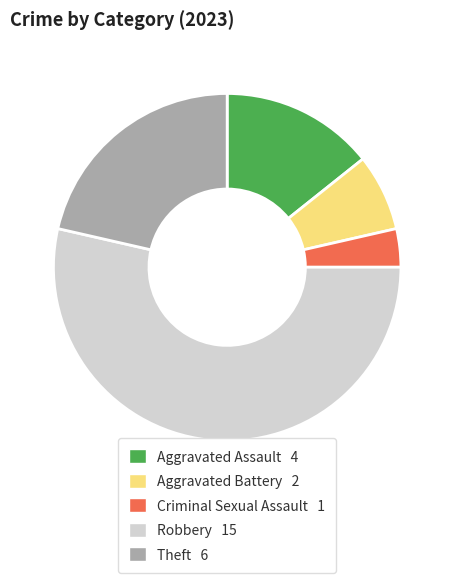

How many slices are in this pie chart?

5